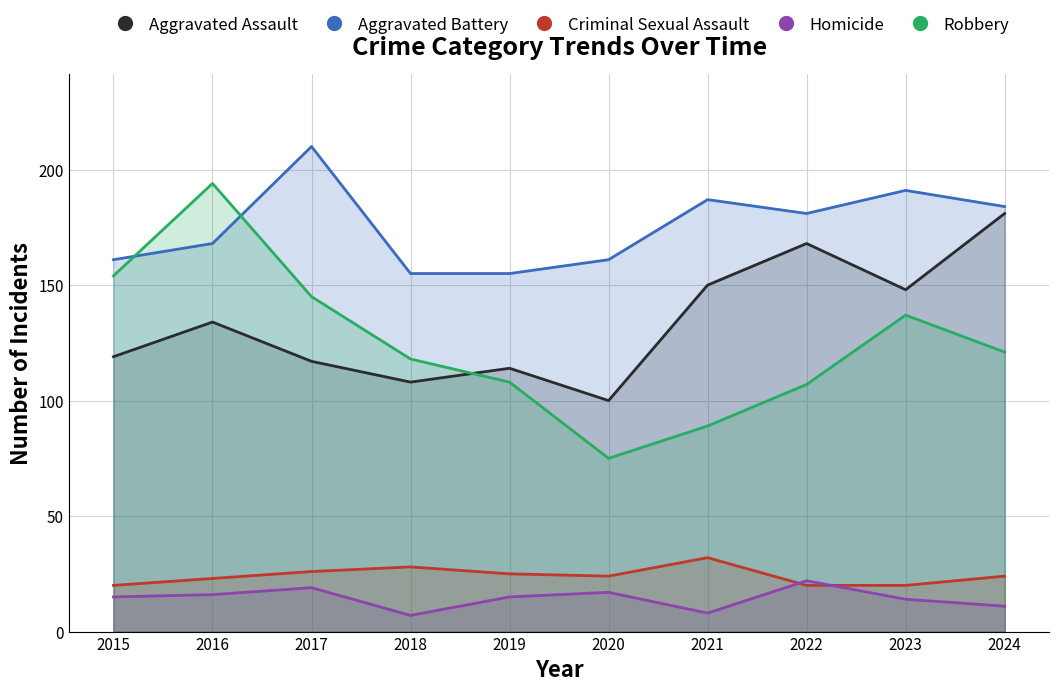

What are all the series names shown in the legend?

Aggravated Assault, Aggravated Battery, Criminal Sexual Assault, Homicide, Robbery